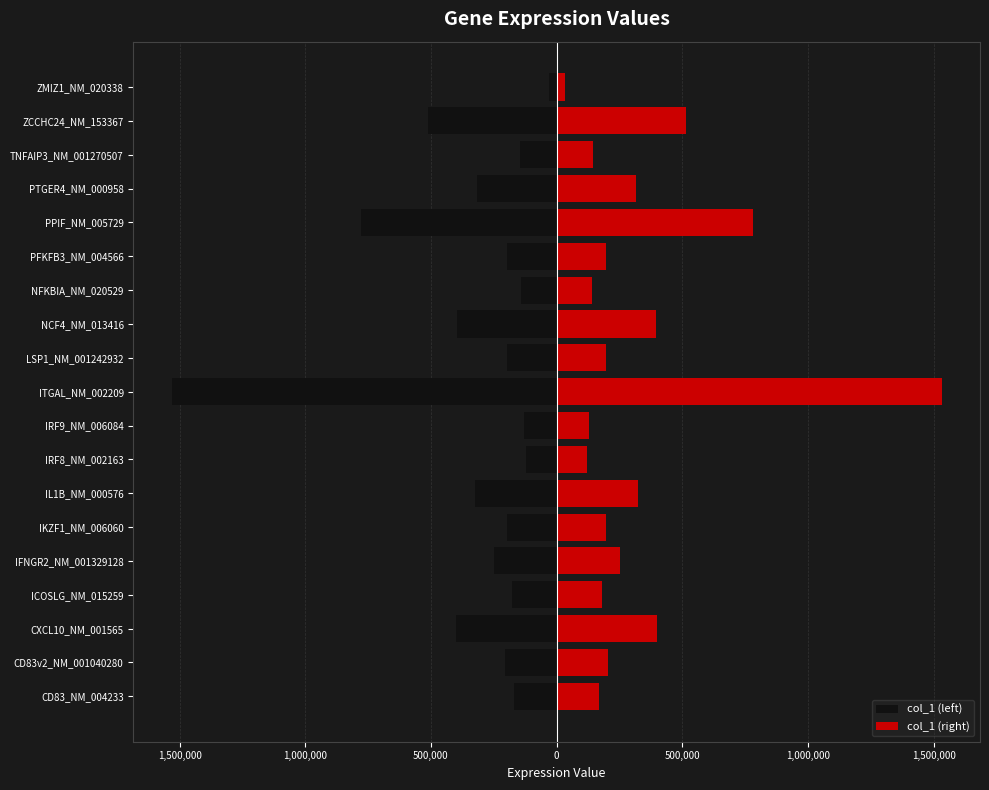

Reading left to right, list all the values displayed in this chart.

col_1 (left): -168535	-205228	-398701	-179410	-250642	-197570	-324008	-122156	-129550	-1530945	-196298	-395461	-141734	-196654	-779317	-315612	-144244	-513144	-31399
col_1 (right): 168535	205228	398701	179410	250642	197570	324008	122156	129550	1530945	196298	395461	141734	196654	779317	315612	144244	513144	31399